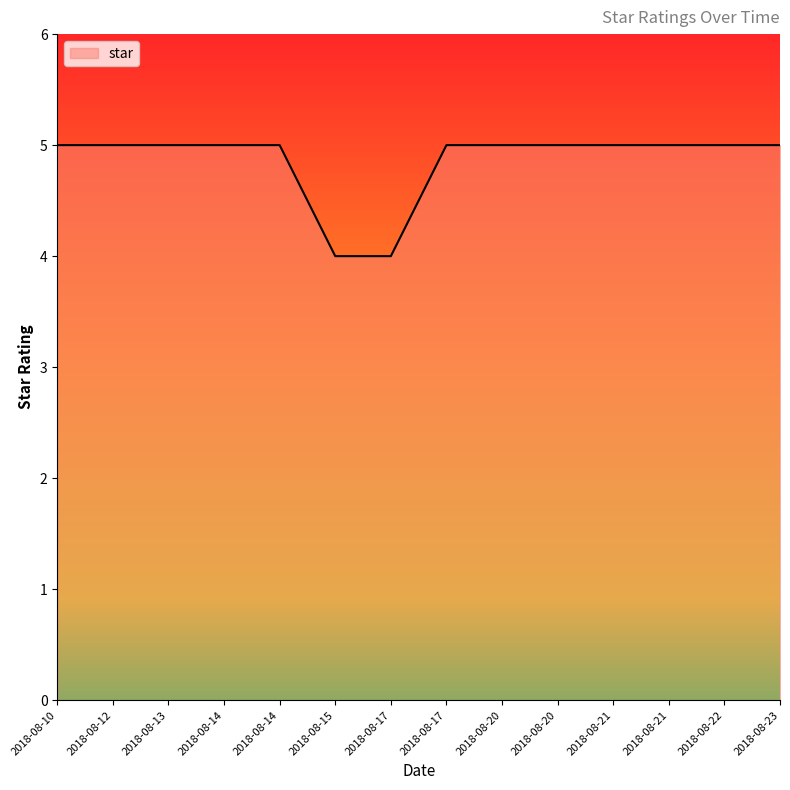

What is the sum of the values at 2018-08-23 and 2018-08-14?

10